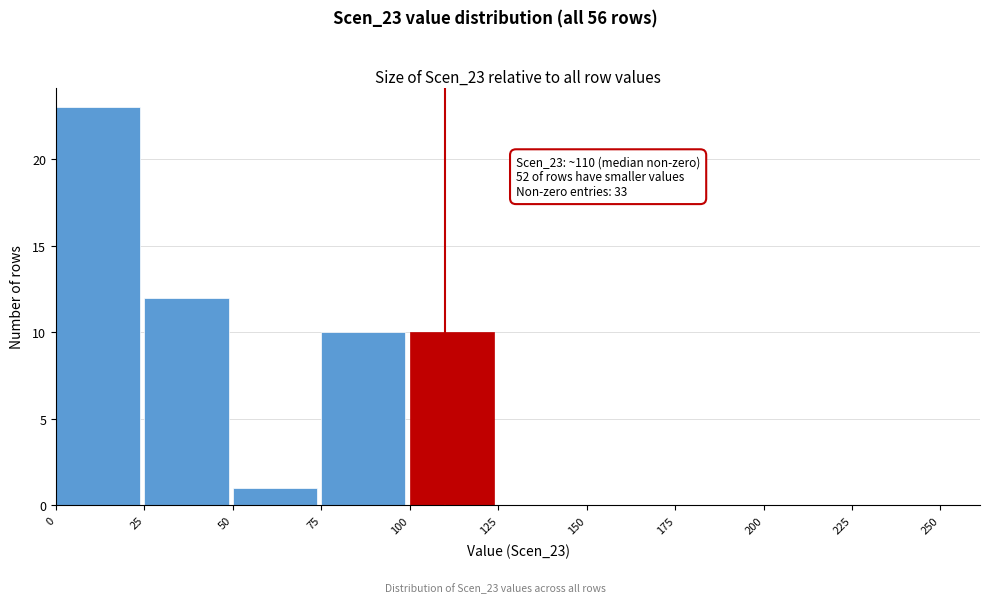

Which range on the x-axis has the tallest bar?

0 to 25